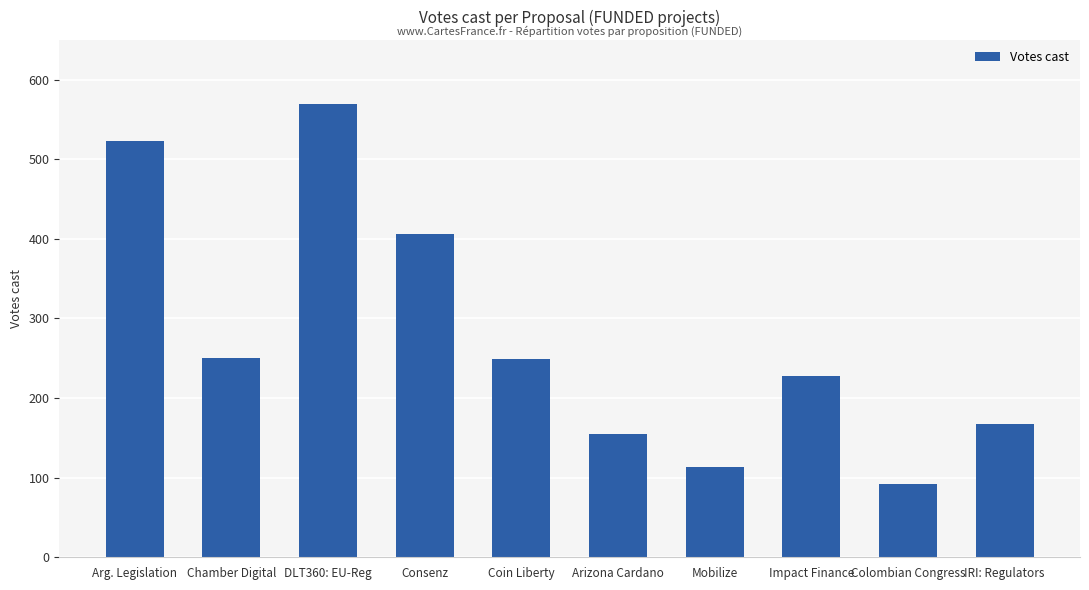

What is the value of the 5th bar from the left?

249